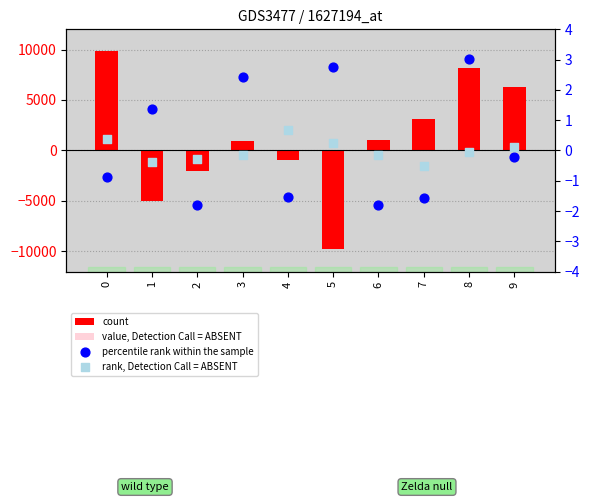

Which series reaches the minimum Y coordinate?

count